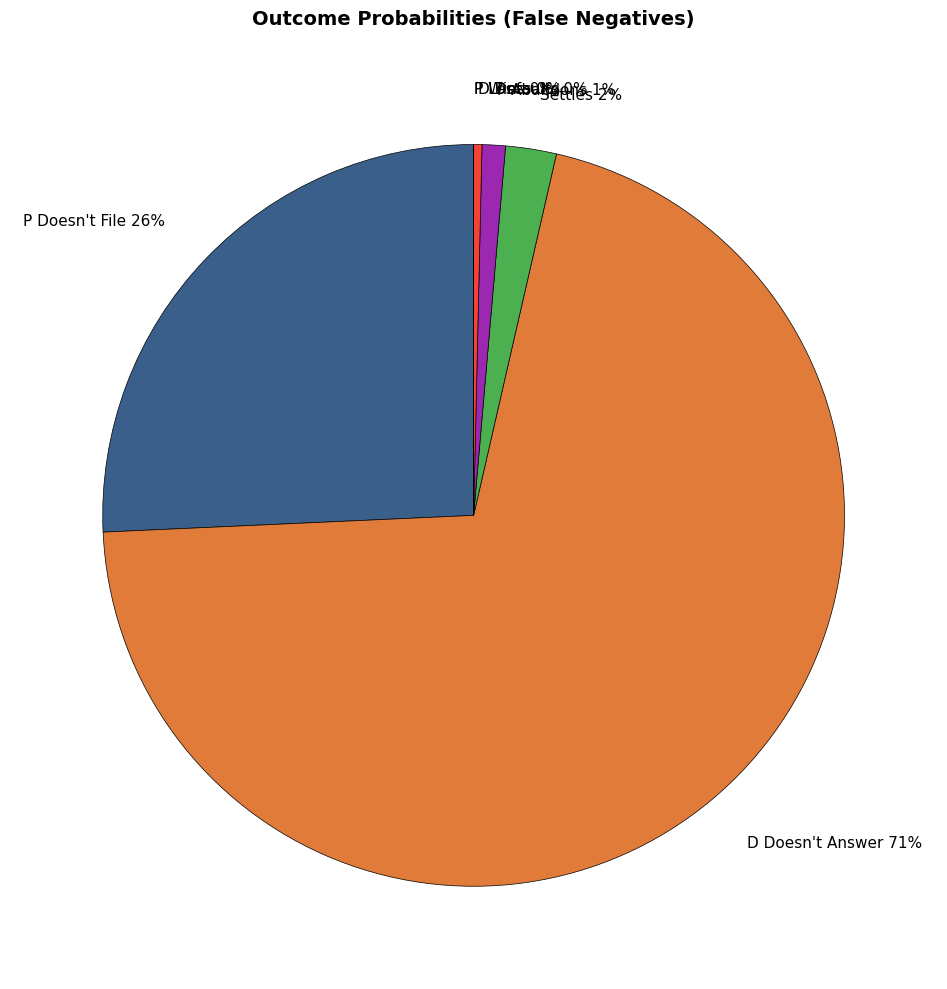

What is the majority slice?

D Doesn't Answer